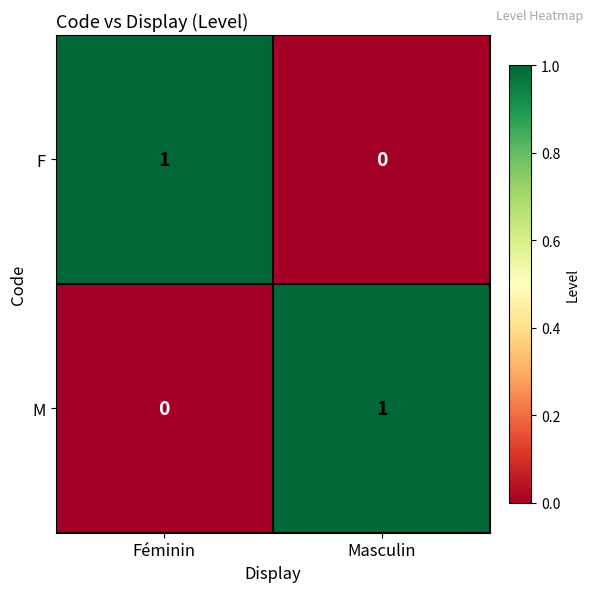

How many data points in M are less than 1?

1